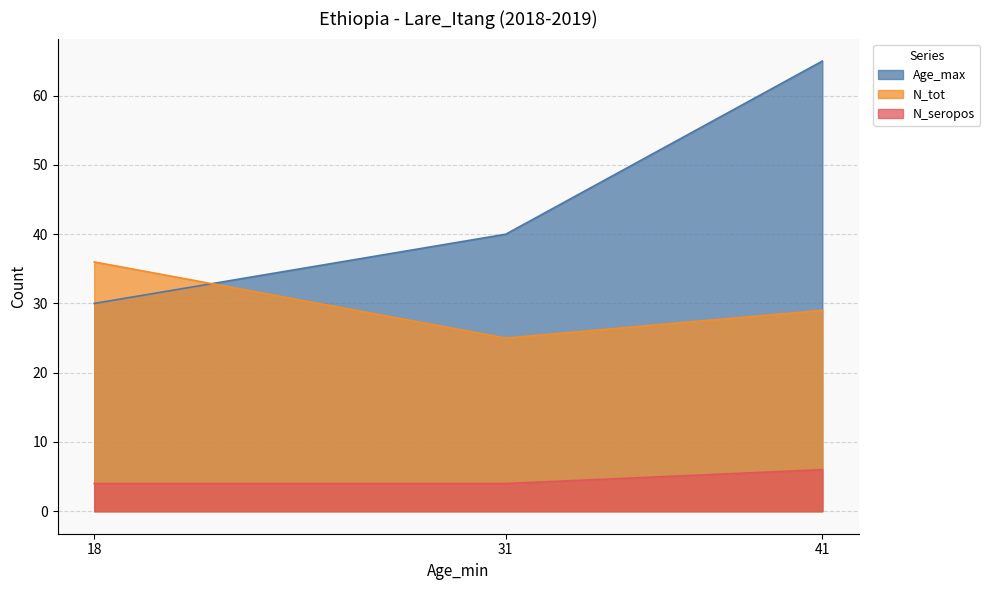

Which series has the largest range (max minus min)?

Age_max